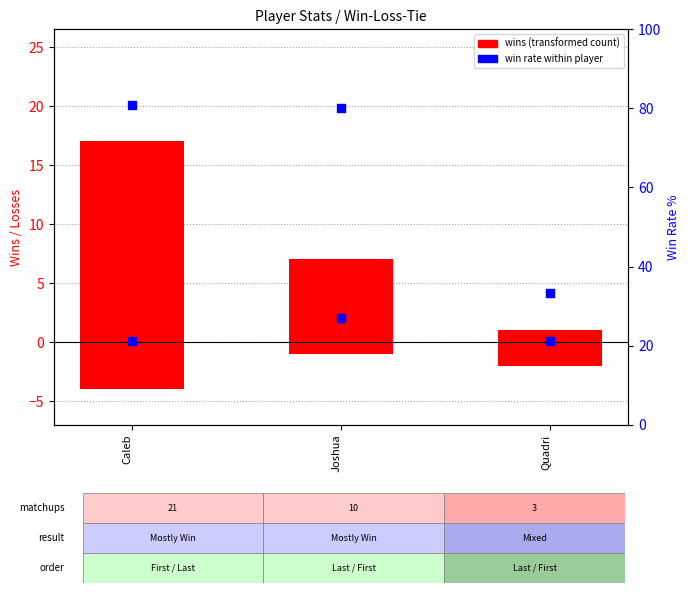

Which series reaches the minimum Y coordinate?

Wins (transformed count)